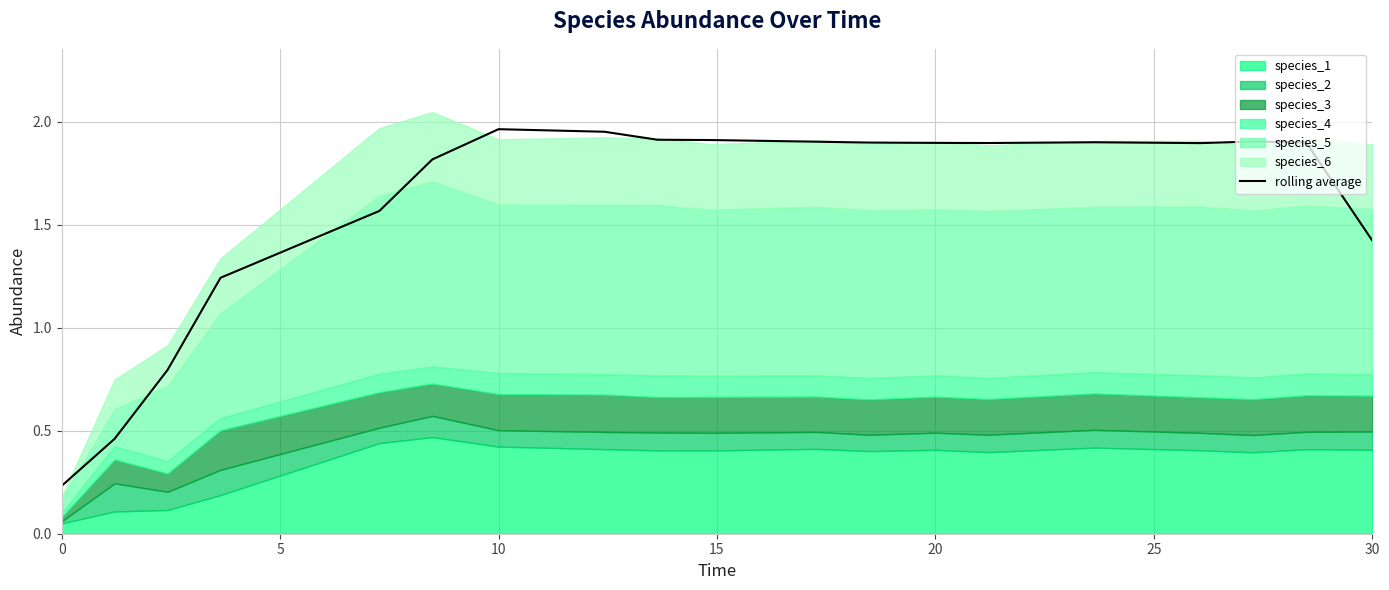

Is it true that rolling average equals 1.4 at 30?

True